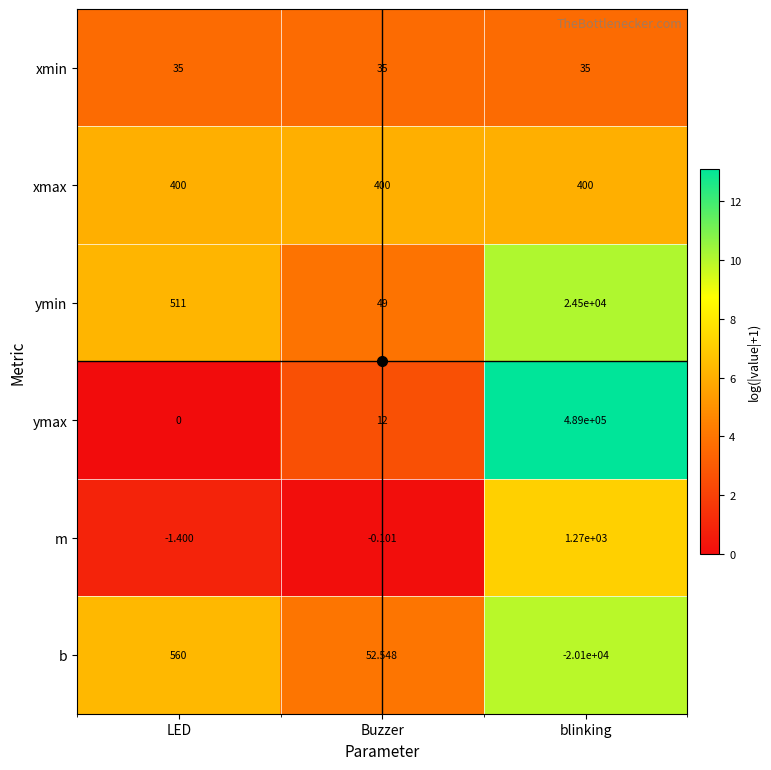

Which series has the largest total across all categories?

ymax